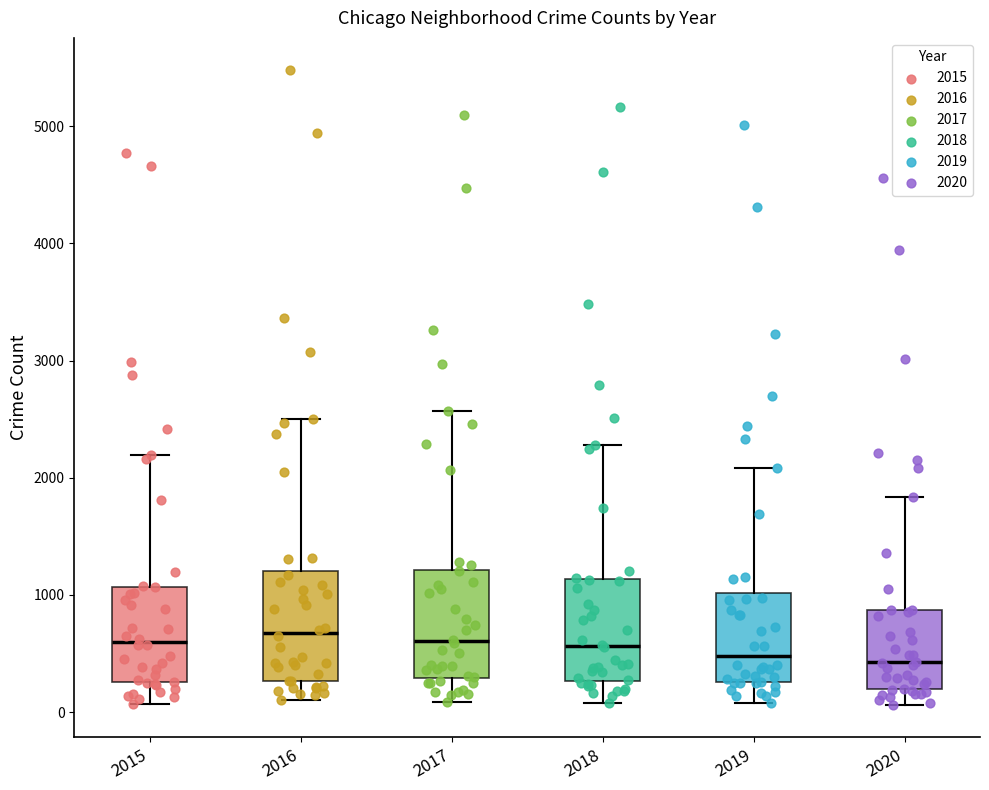

Reading left to right, read every box against the y-axis: the position of its median line, the range the box covers, and the ends of its whiskers. The values are not printed on the chart, so give them approximately, as read against the axis.

2015: median 600, box 300 to 1100, whiskers 100 to 2200
2016: median 700, box 300 to 1200, whiskers 100 to 2500
2017: median 600, box 300 to 1200, whiskers 100 to 2600
2018: median 600, box 300 to 1100, whiskers 100 to 2300
2019: median 500, box 300 to 1000, whiskers 100 to 2100
2020: median 400, box 200 to 900, whiskers 100 to 1800